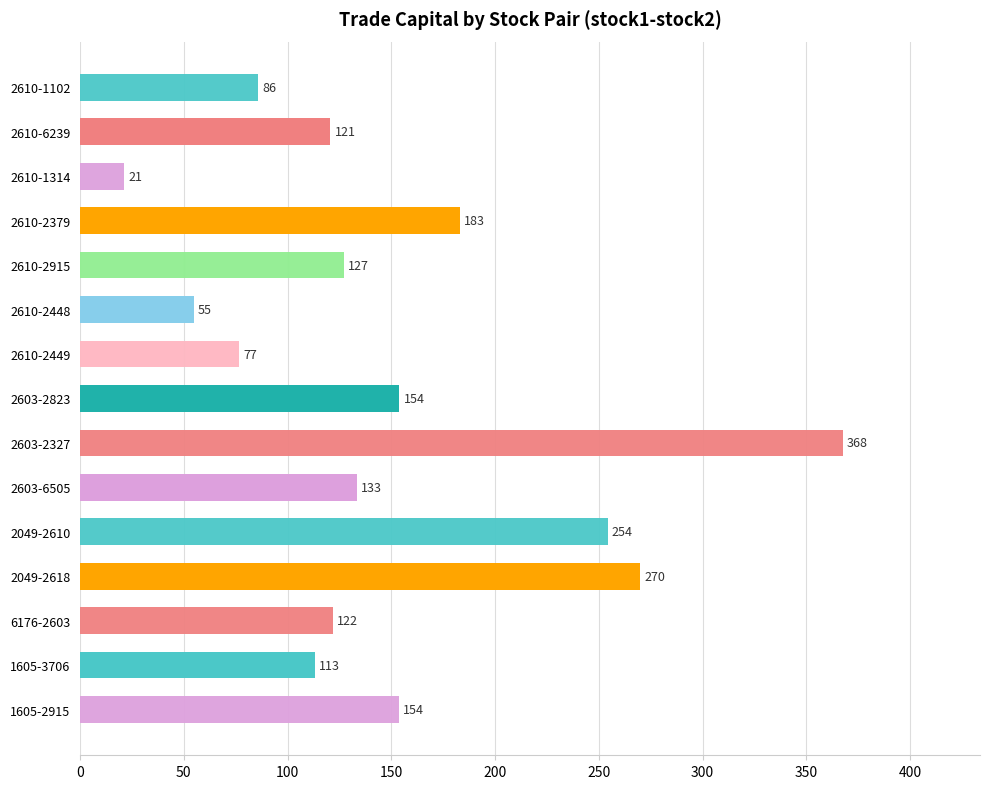

What is the label of the 9th bar from the bottom?

2610-2449